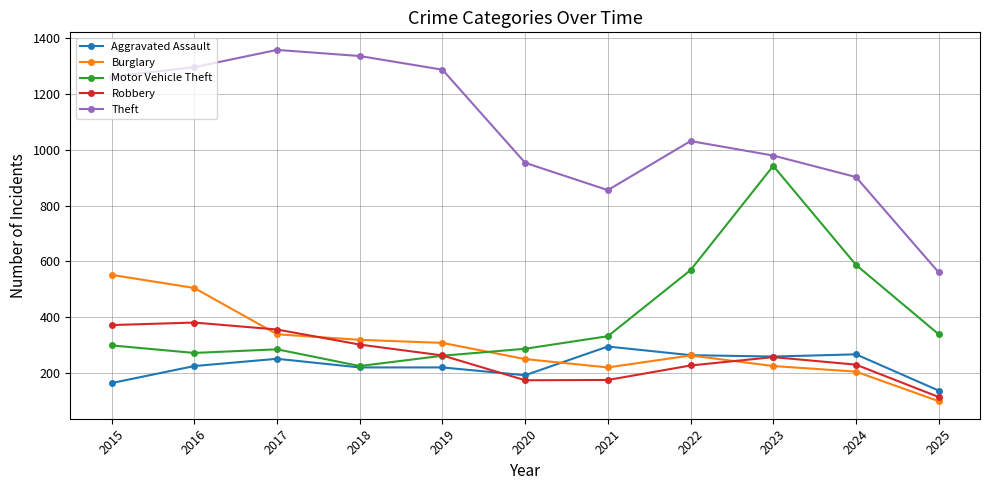

What is the value of the Burglary point at the 7th from the left?

220